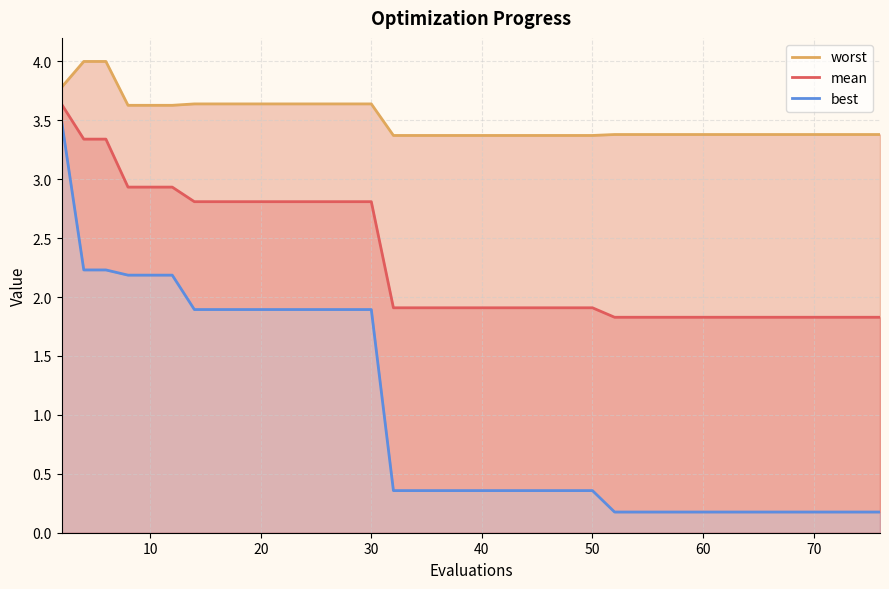

True or false: worst and best intersect in this chart.

False